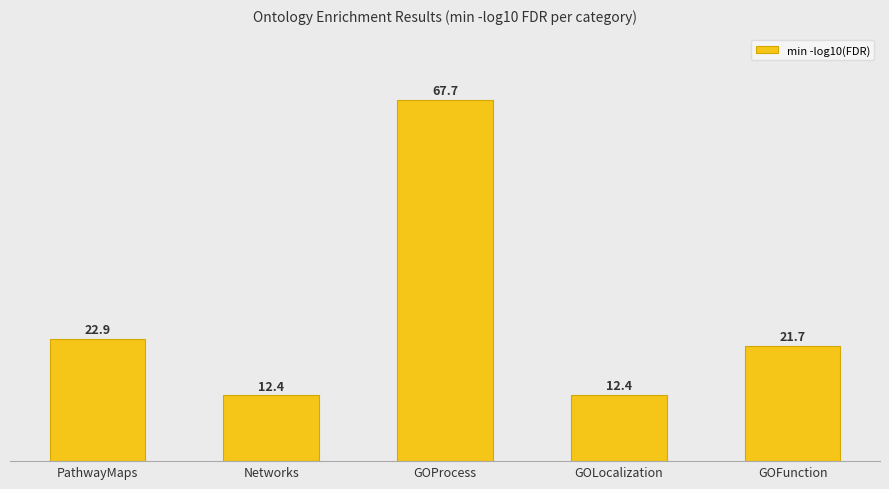

How many bars are there in total?

5